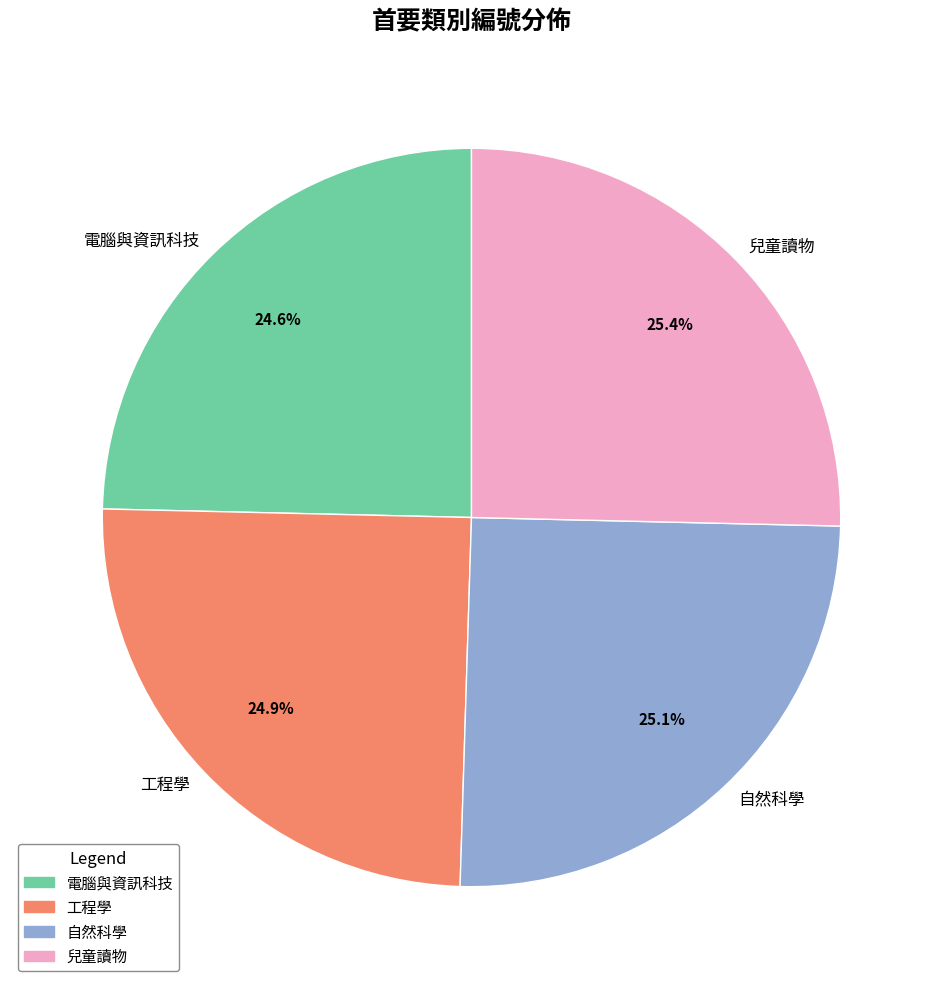

Does any single category account for the majority?

No